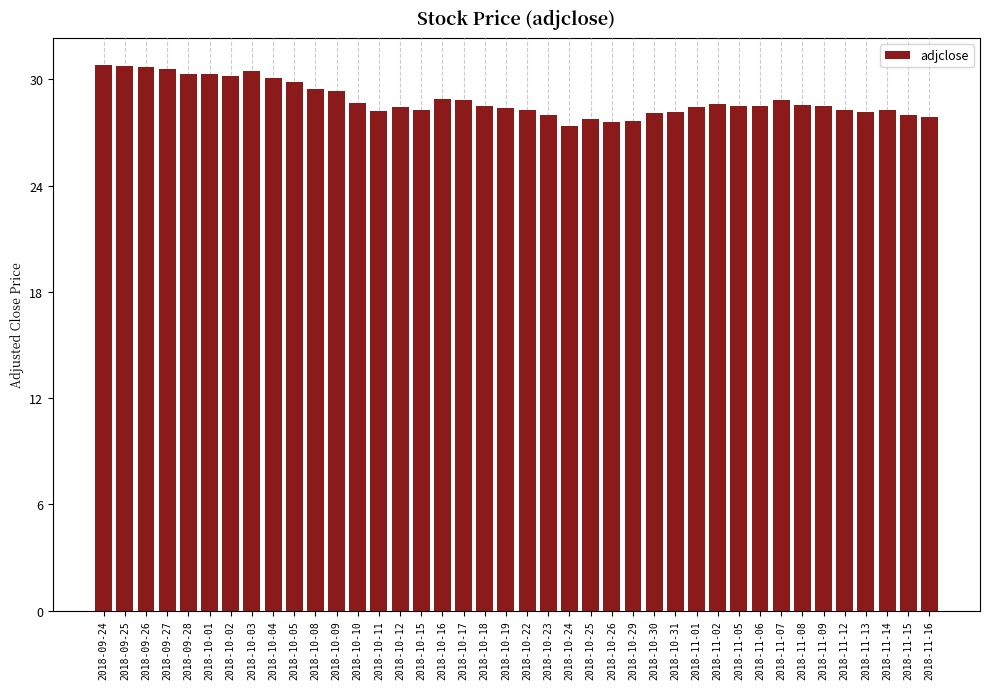

What is the ratio of the value at 2018-10-22 to the value at 2018-11-14?

1.0